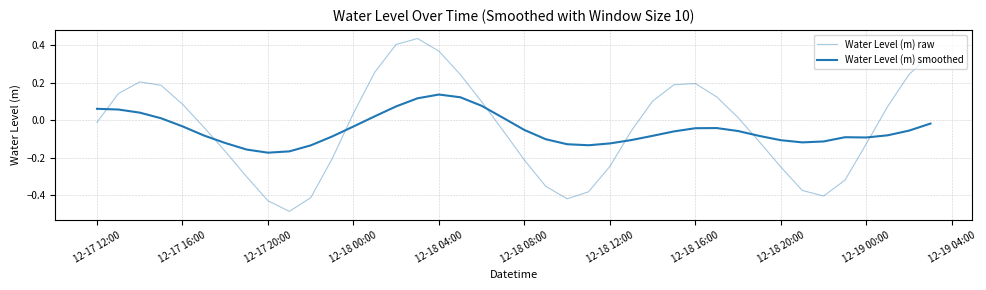

What is the highest value of the Water Level (m) smoothed series?

0.1